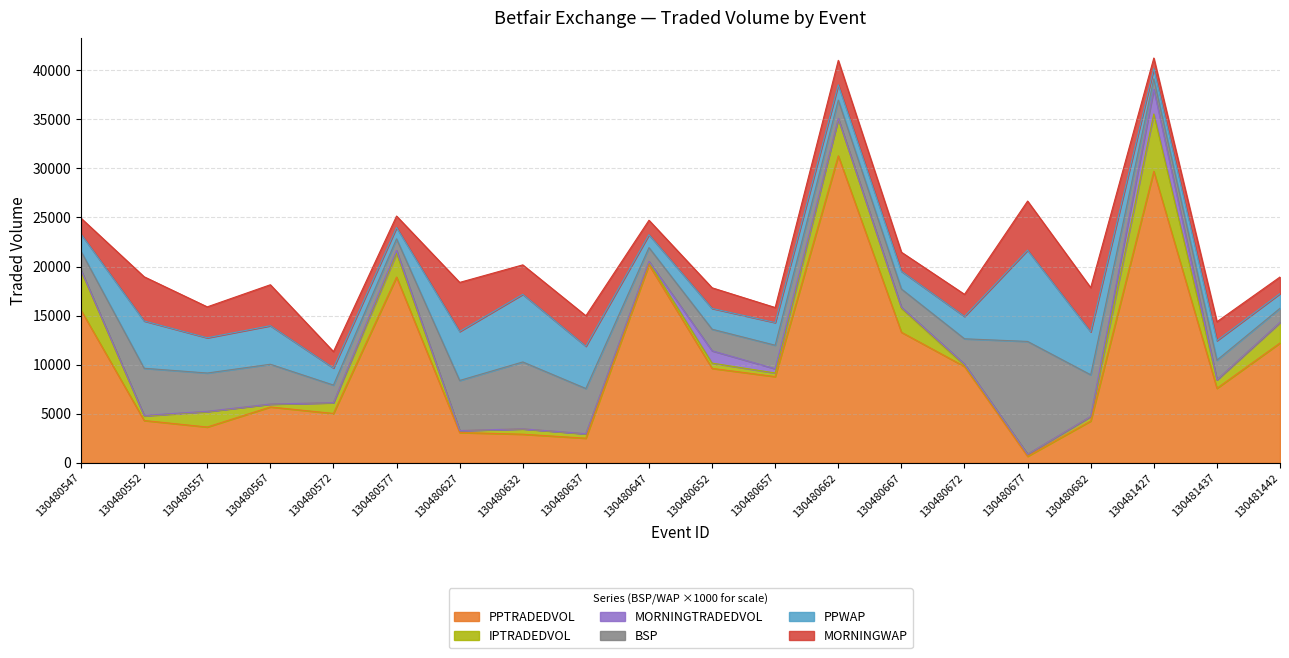

Where is the first local maximum for PPTRADEDVOL?

130480567